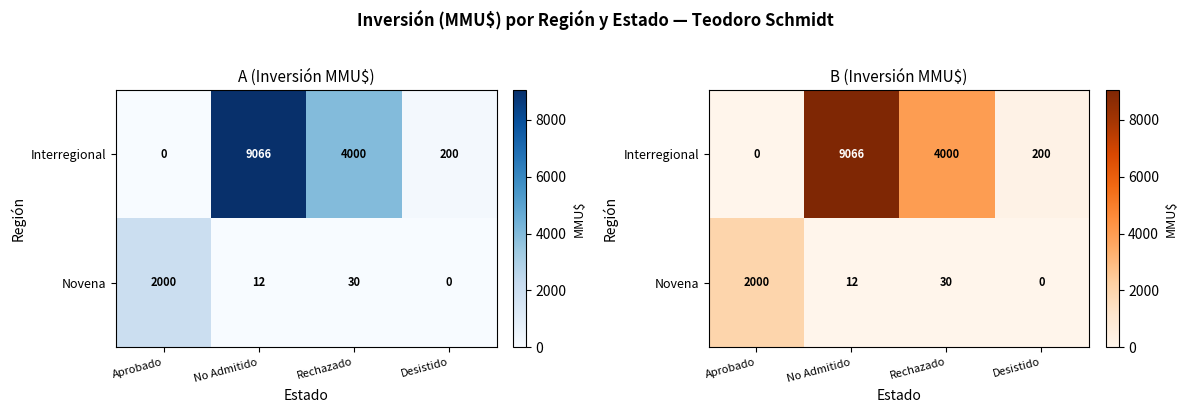

Count the number of data series in this chart.

2